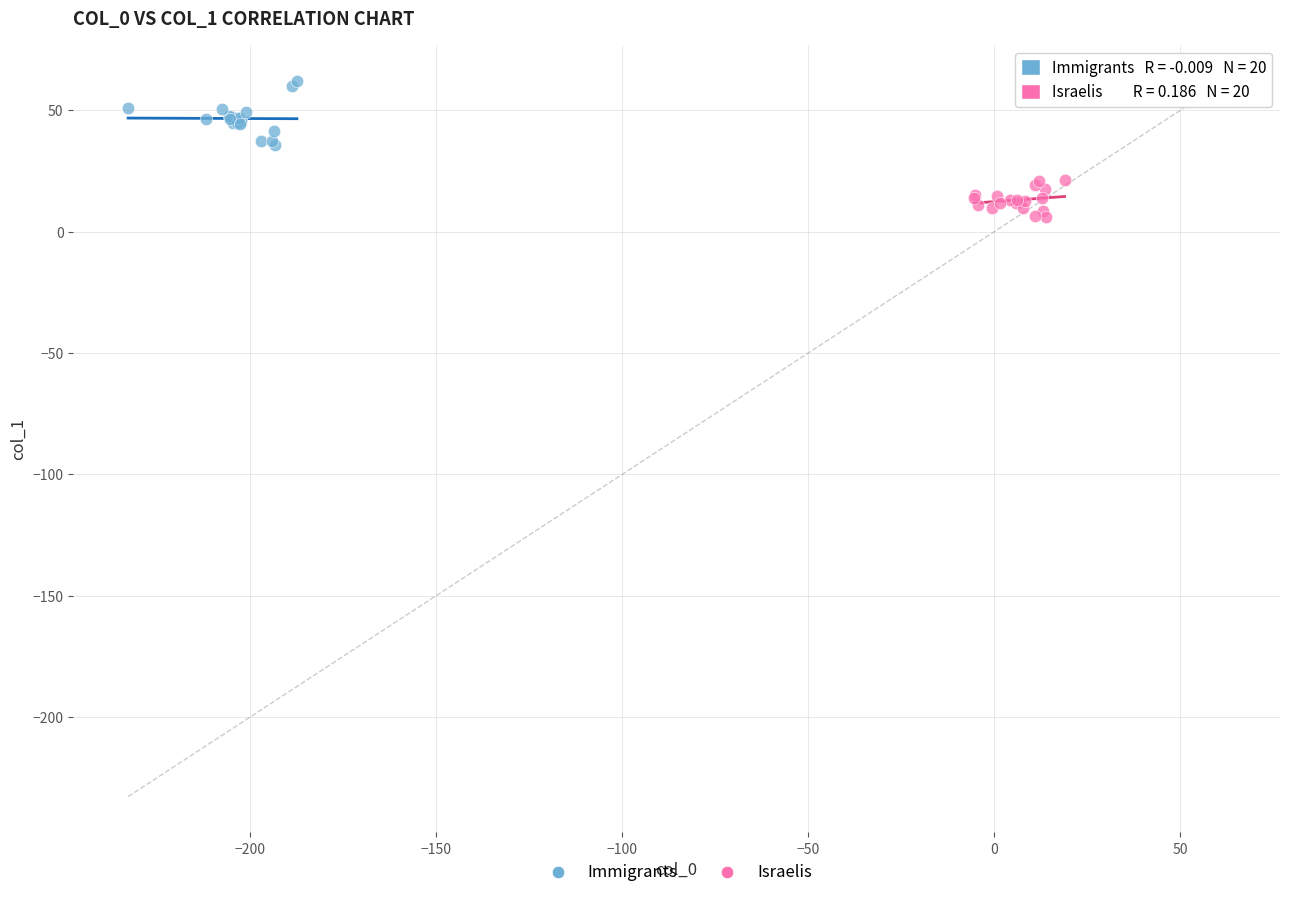

Which series contains the highest Y value?

Immigrants